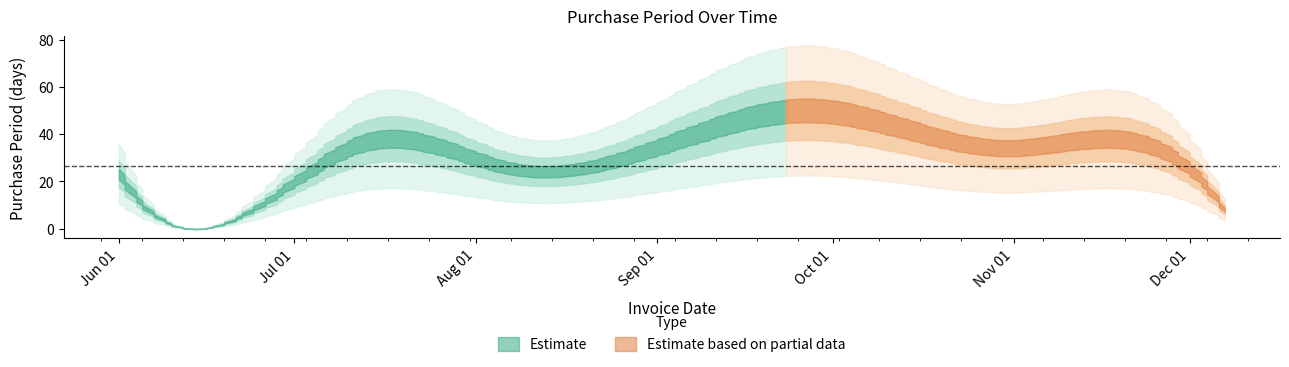

True or false: the data shows 23 at 2017-06-01.

True